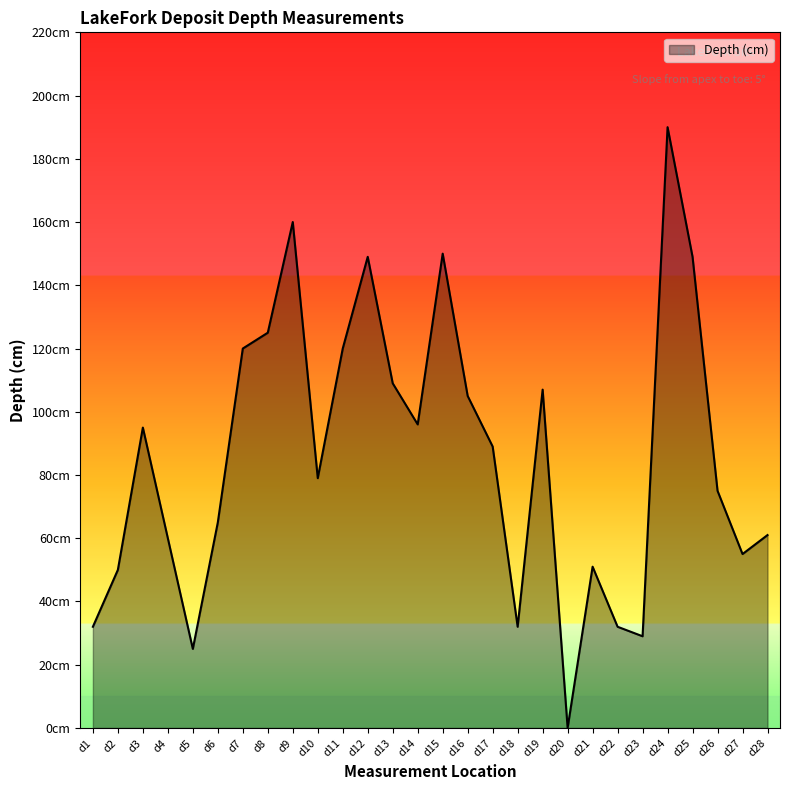

What is the sum of the values at d23 and d2?

79